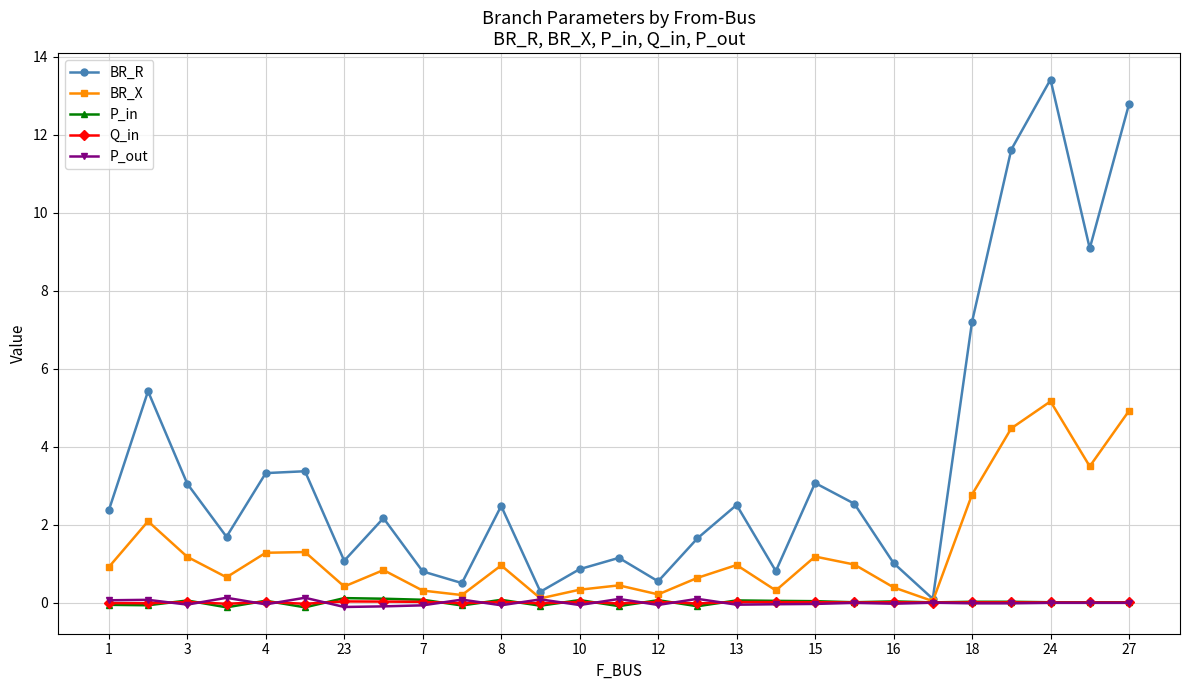

At how many categories does at least one series exceed 4?

6